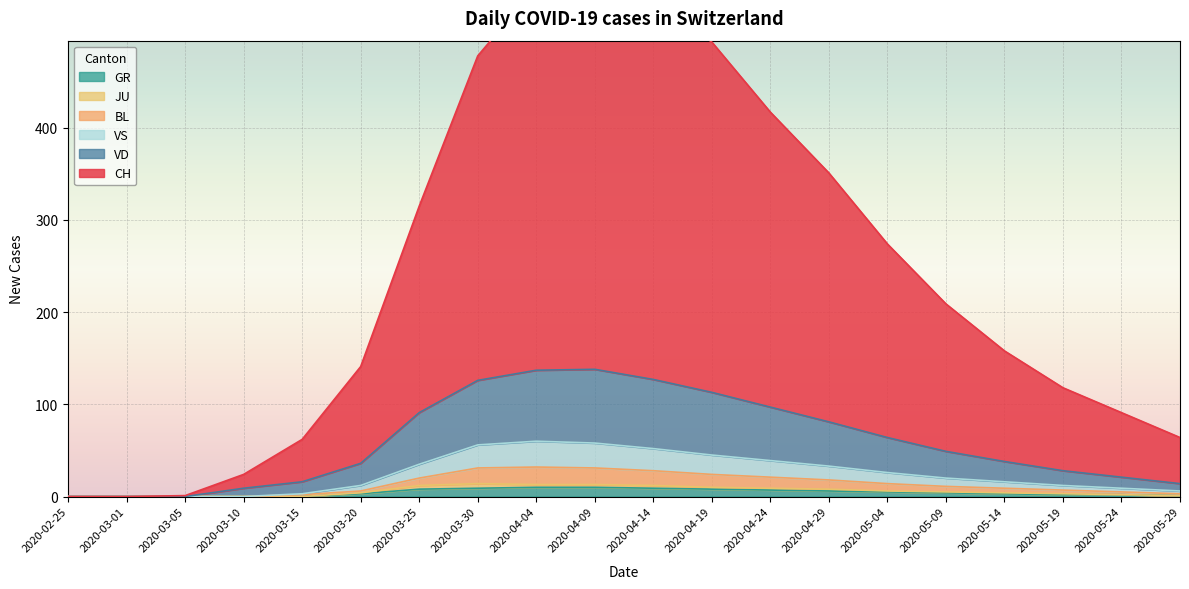

What is the highest value of the GR series?

10